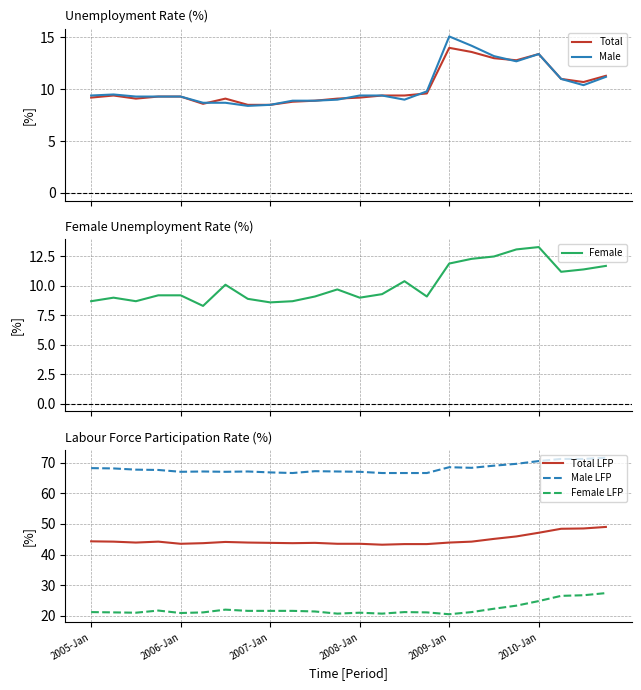

What is the minimum value shown in the chart?

8.3